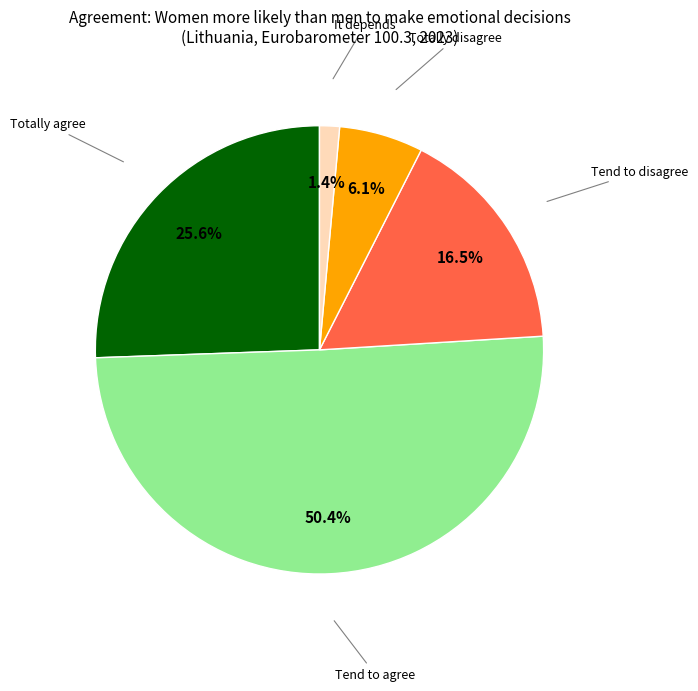

Count the number of slices in the pie.

5